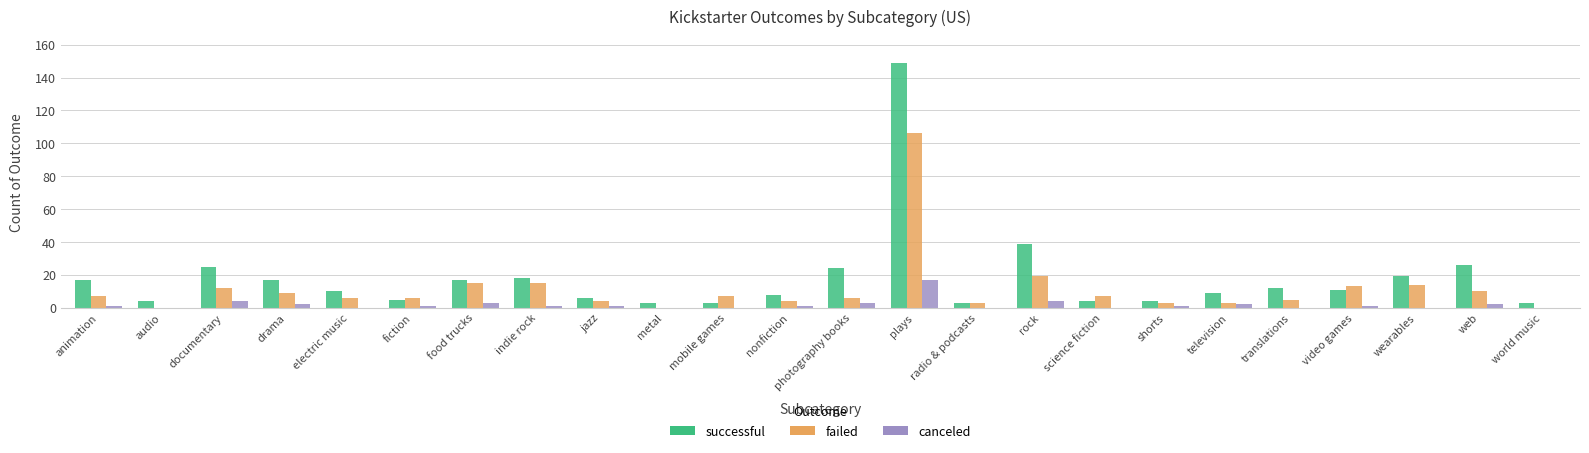

Which series changed the most between web and world music?

successful